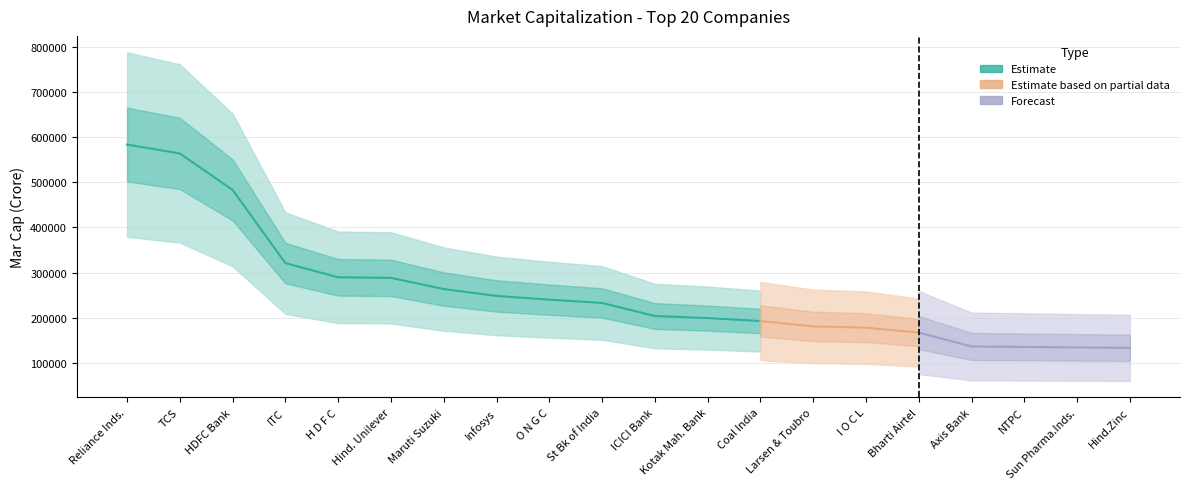

At which category does the chart reach its minimum across all series?

Hind.Zinc